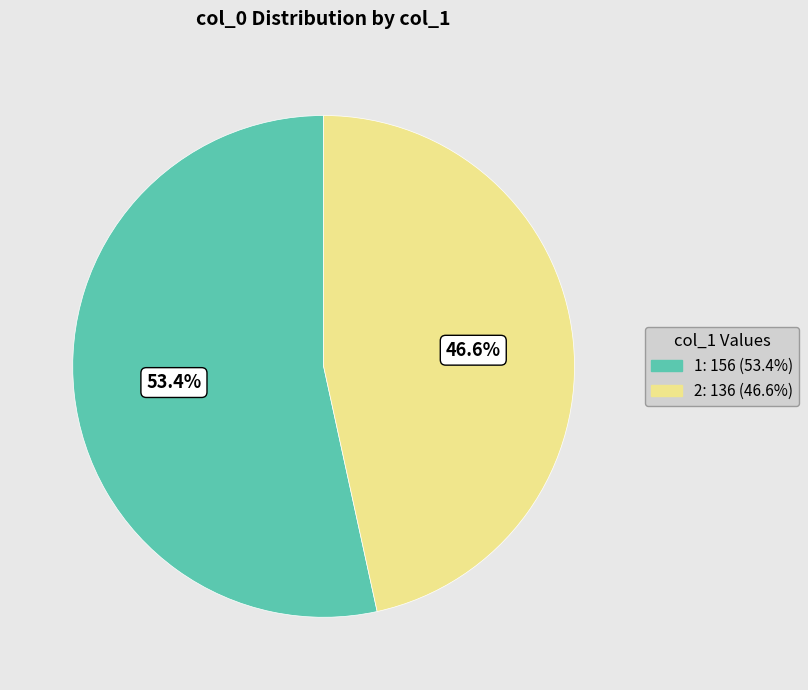

Is the sum of 2: 136 (46.6%) and 1: 156 (53.4%) greater than half?

Yes